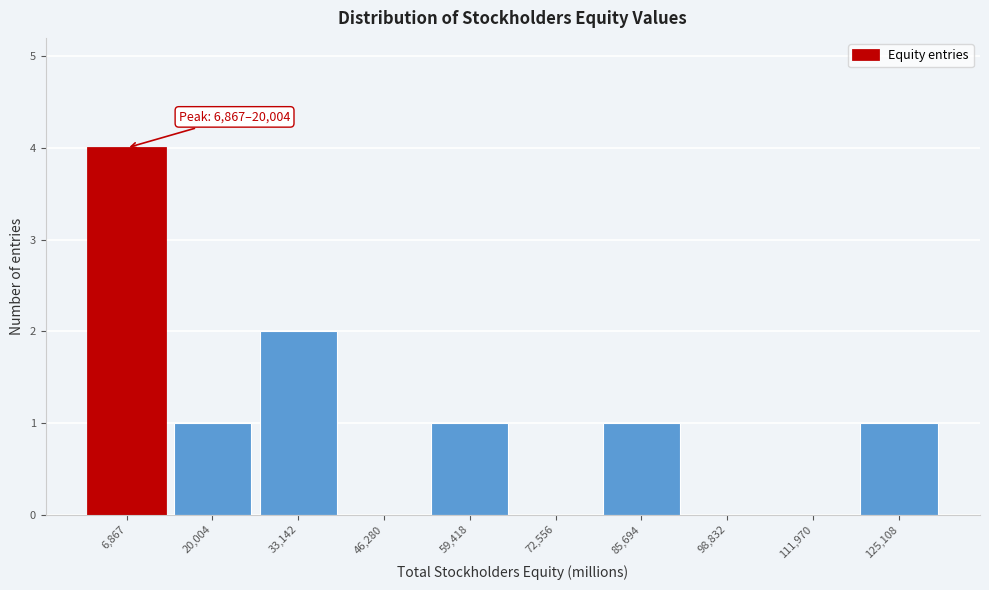

Reading left to right, what are all the values shown in this chart?

6,867=4	20,004=1	33,142=2	46,280=0	59,418=1	72,556=0	85,694=1	98,832=0	111,970=0	125,108=1